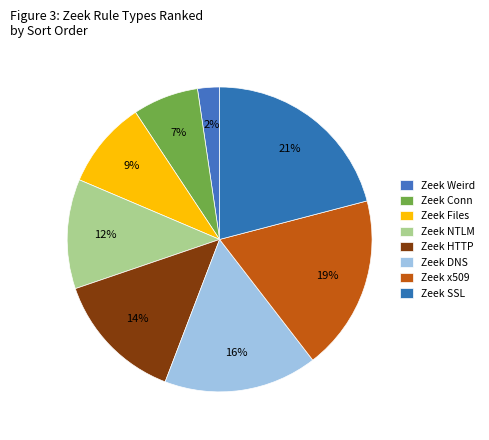

How many segments does this pie chart have?

8